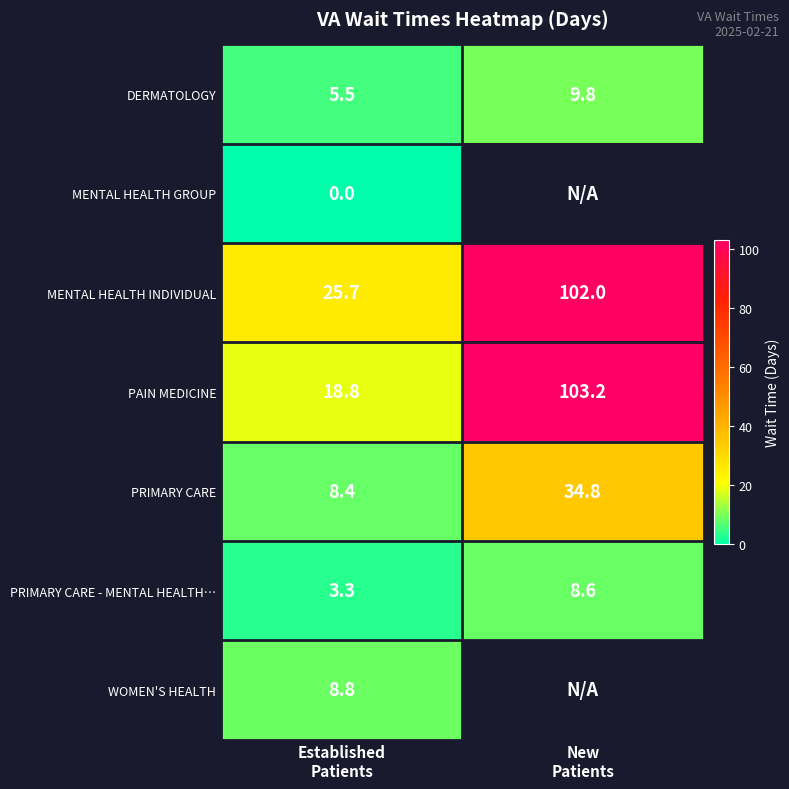

What is the maximum value for DERMATOLOGY?

9.8